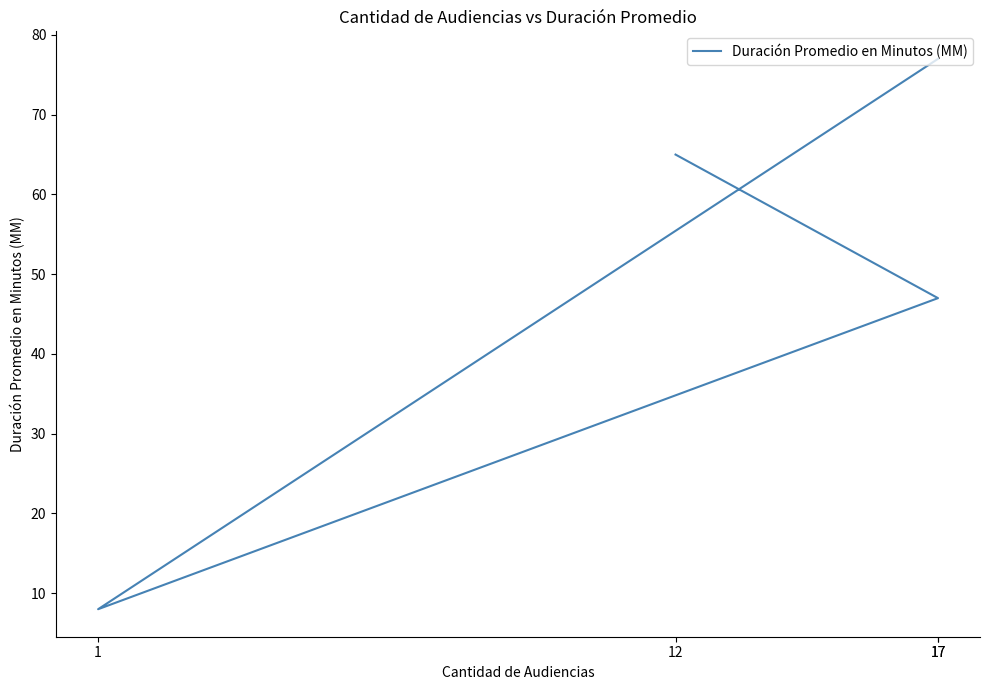

True or false: the data shows 8 at 1.

True